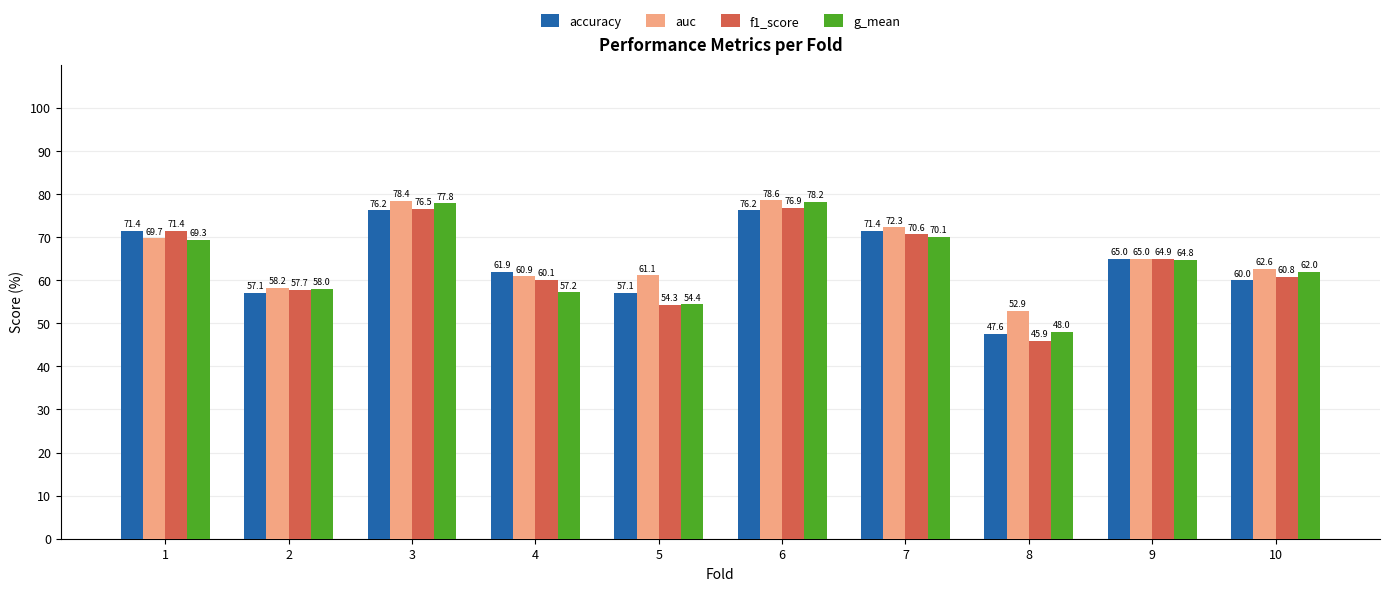

List the labels in order of auc value, smallest first.

8, 2, 4, 5, 10, 9, 1, 7, 3, 6